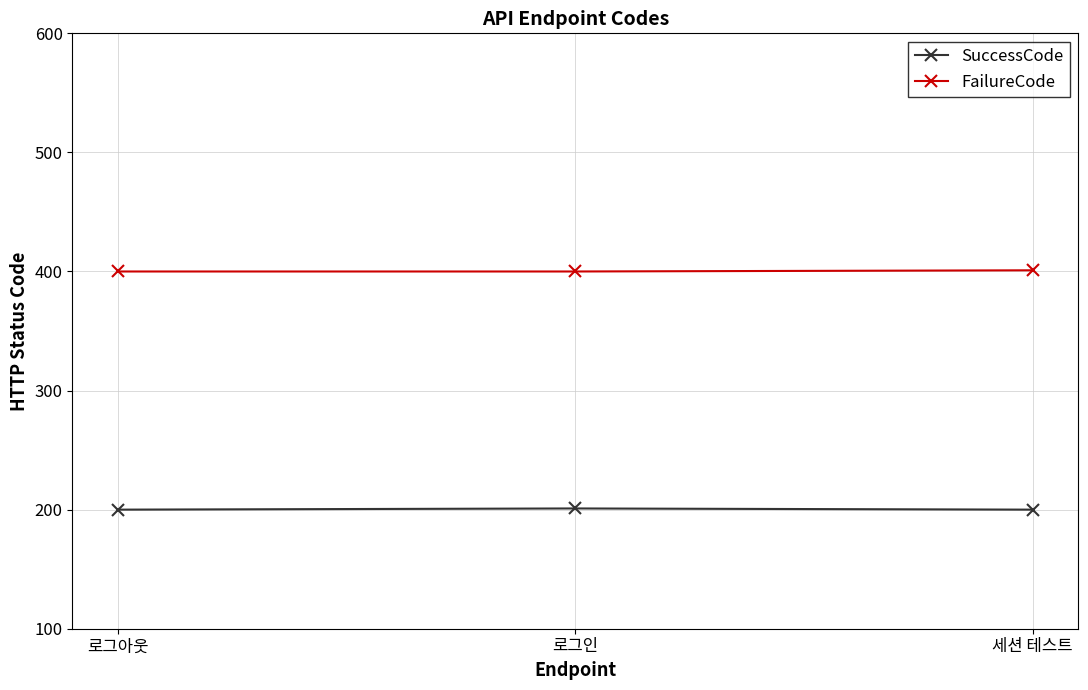

Rank the series by their maximum value, from lowest to highest.

SuccessCode, FailureCode